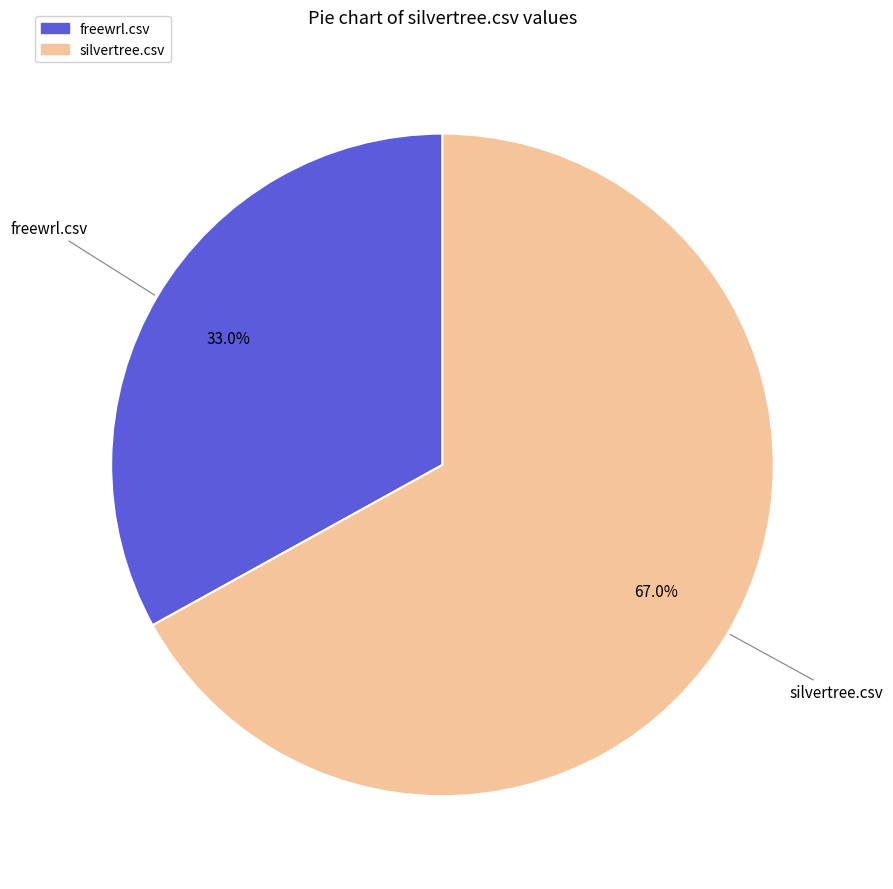

How many segments does this pie chart have?

2